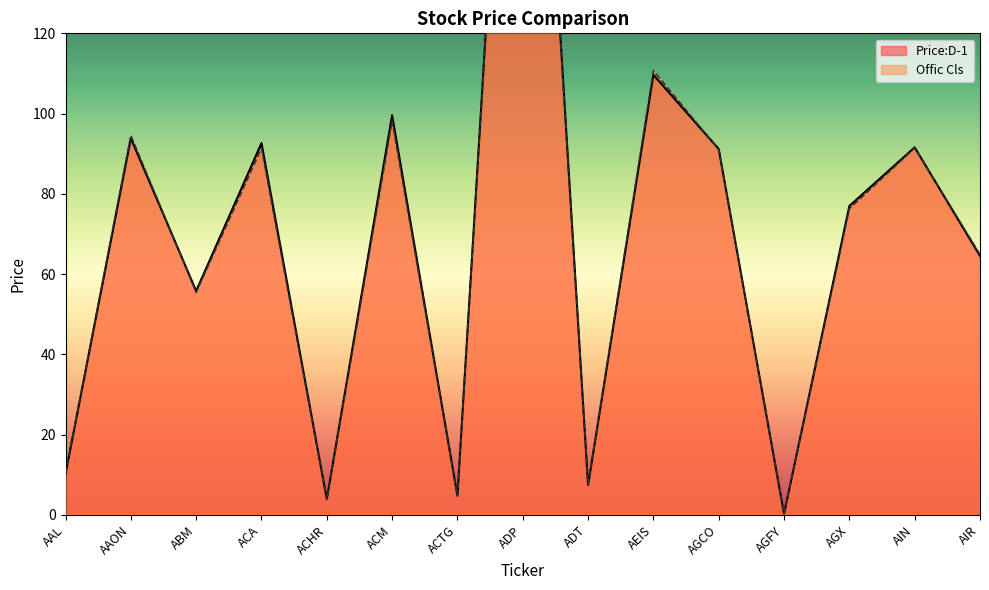

At which label does Price:D-1 first exceed 76?

AAON